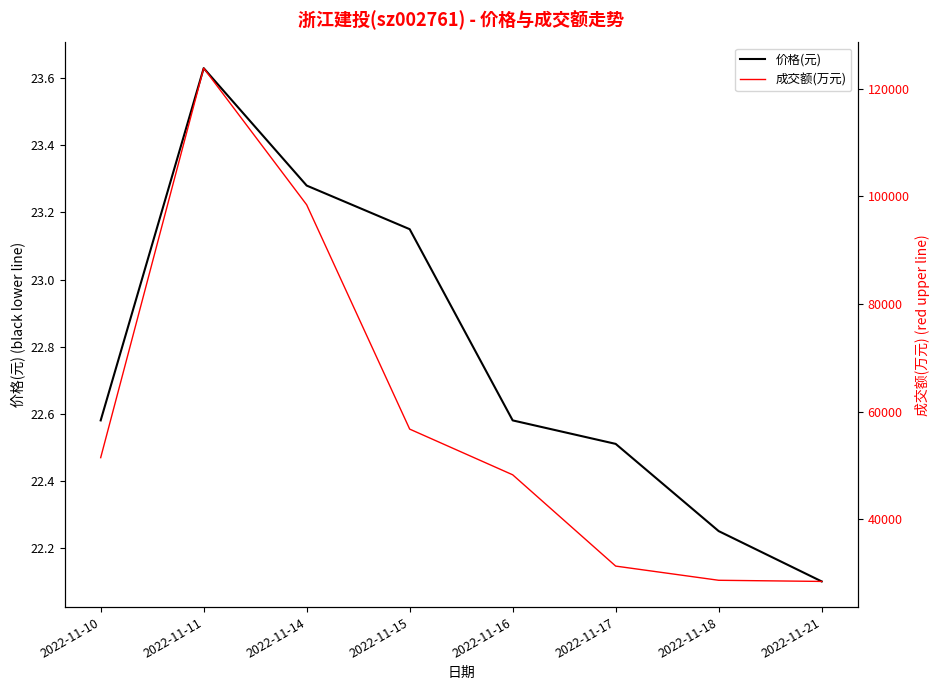

List the series in order of their peak value, highest first.

成交额(万元), 价格(元)